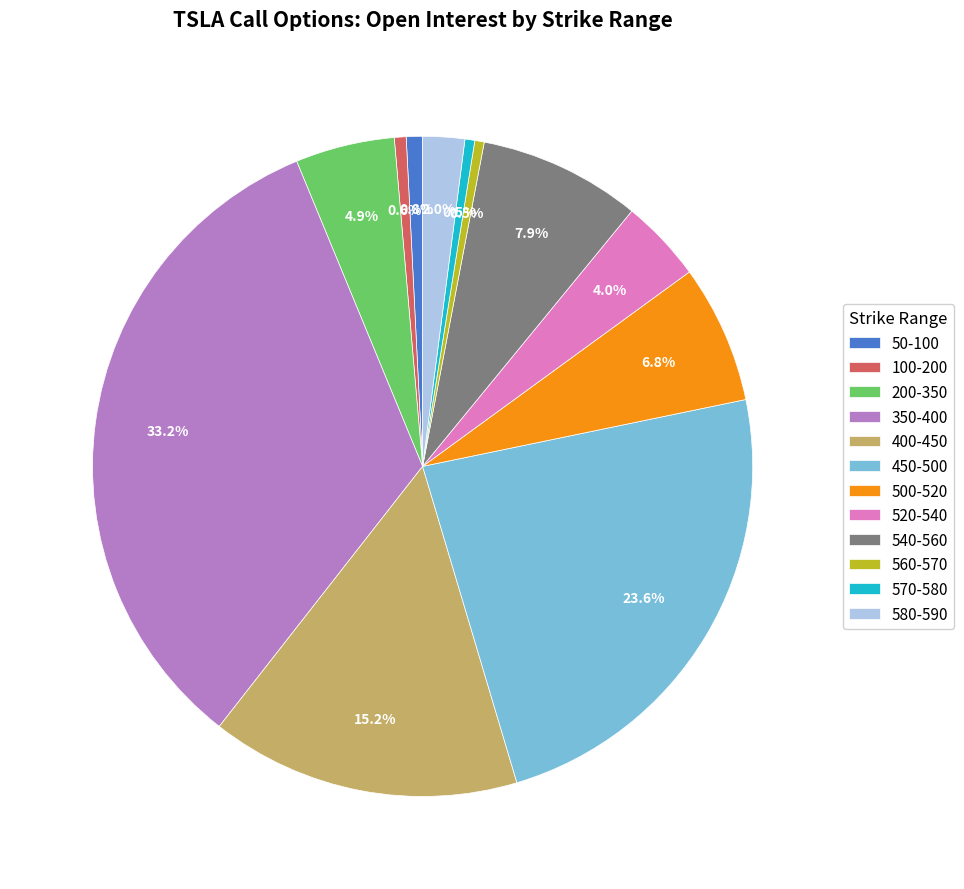

How many segments does this pie chart have?

12